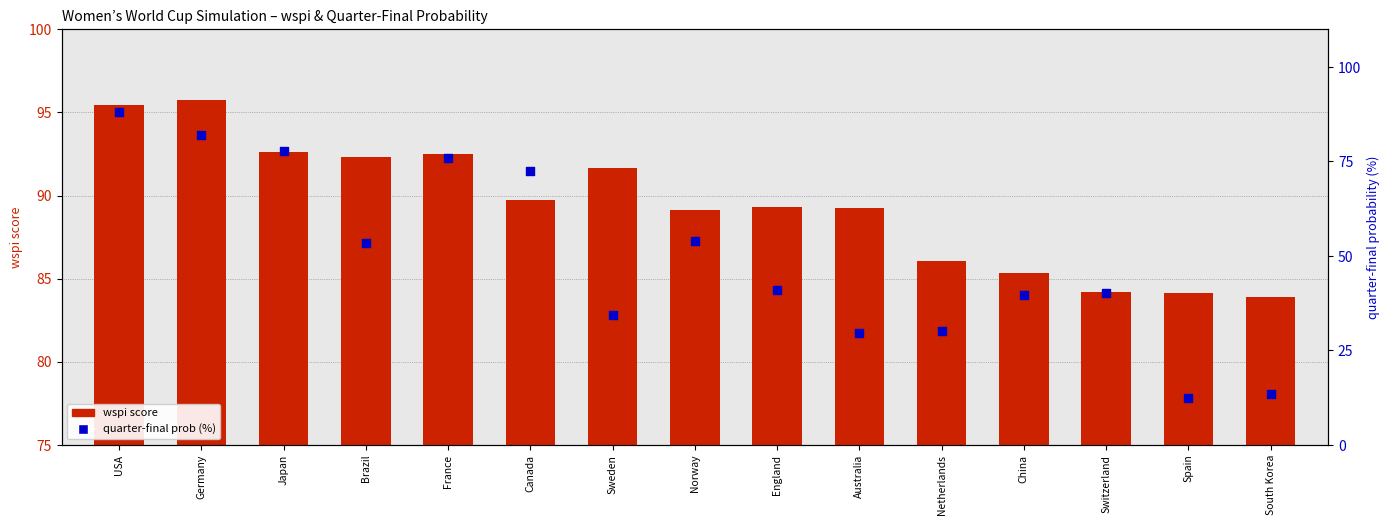

Which series contains the lowest Y value?

quarter-final prob (%)